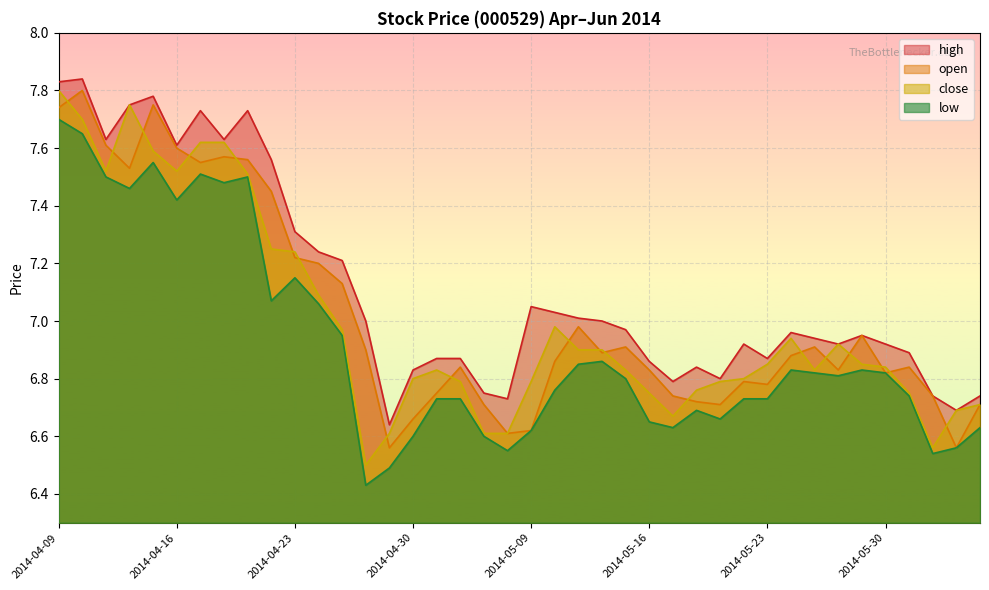

At how many categories does at least one series exceed 7?

16